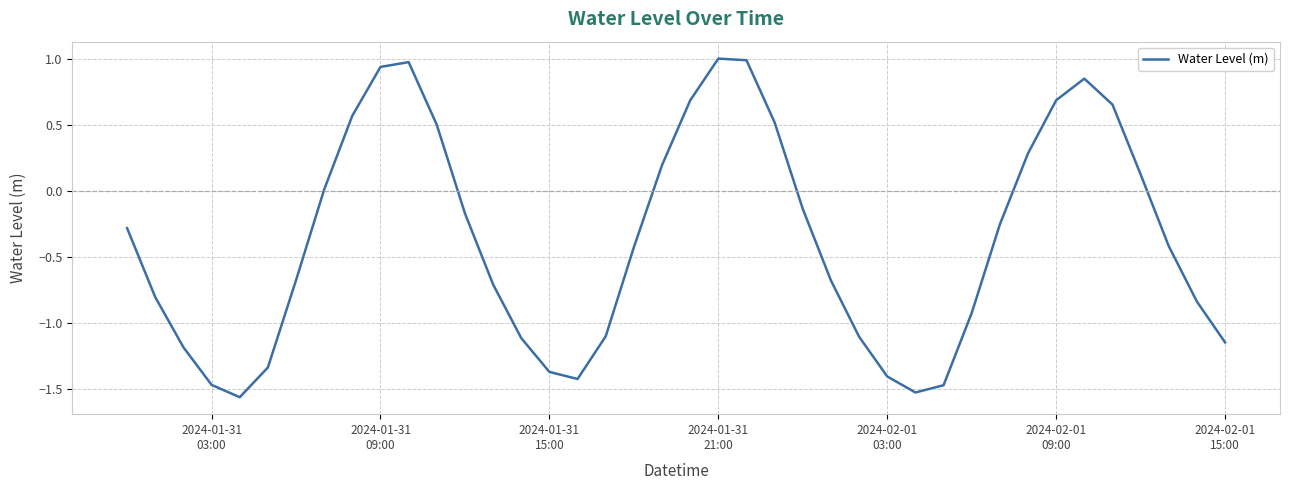

What is the greatest value displayed?

1.0